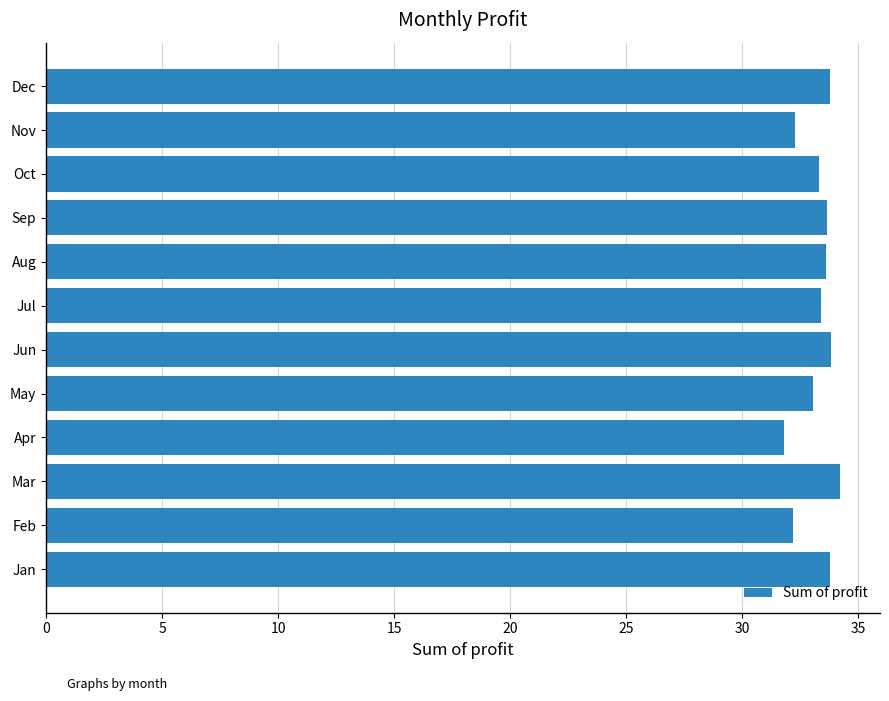

What is the minimum value shown in the chart?

31.8